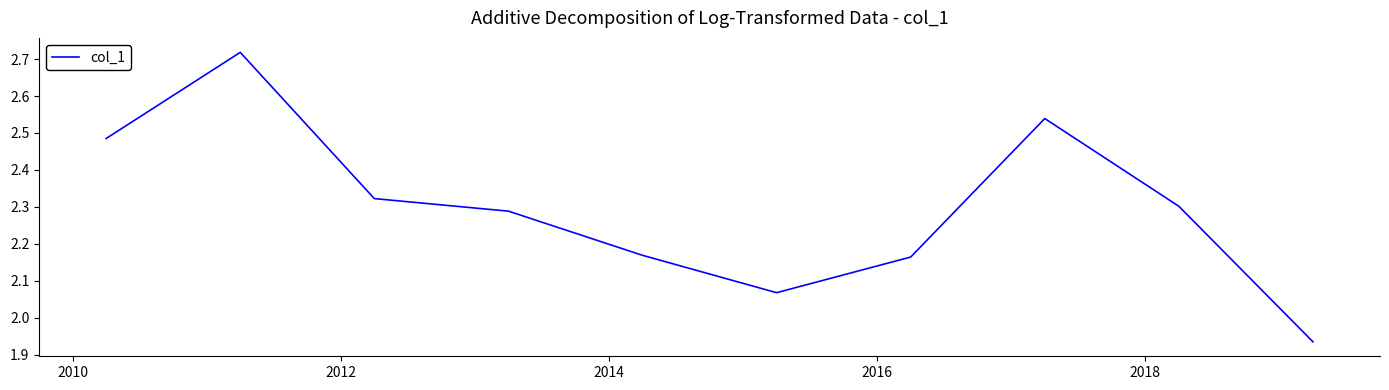

Is this an area chart (filled region under the line)?

No